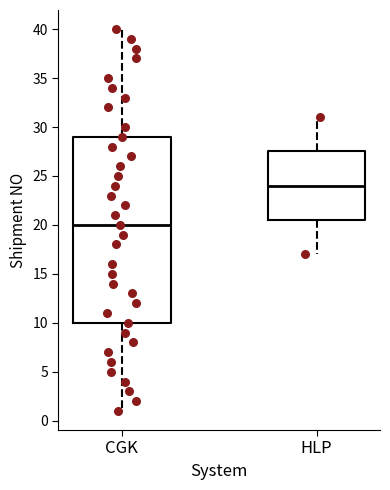

Where does the upper whisker of the box for HLP end on the y-axis? The values are not printed on the chart, so give them approximately, as read against the axis.

31.0